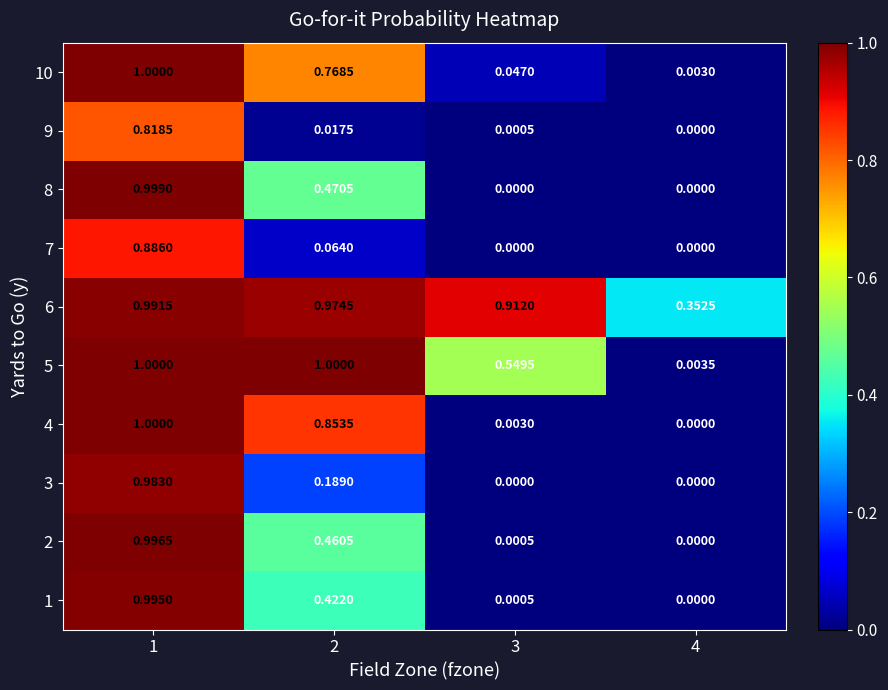

Is the value of 7 at 4 greater than the value of 3 at 2?

No